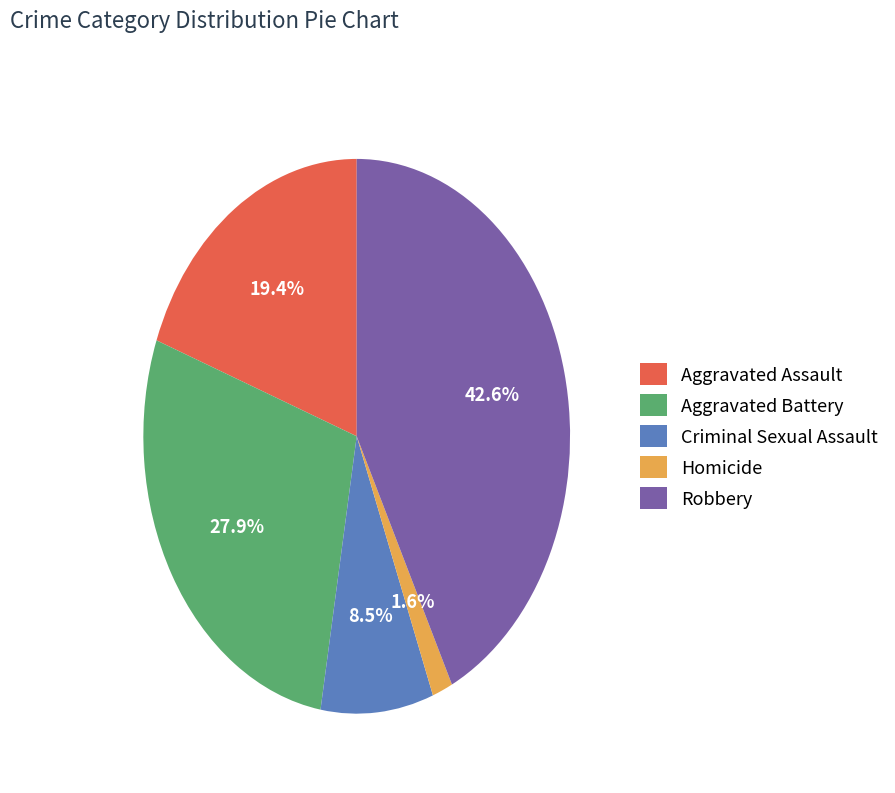

To the nearest percent, what is the combined percentage of Aggravated Assault and Homicide?

21%